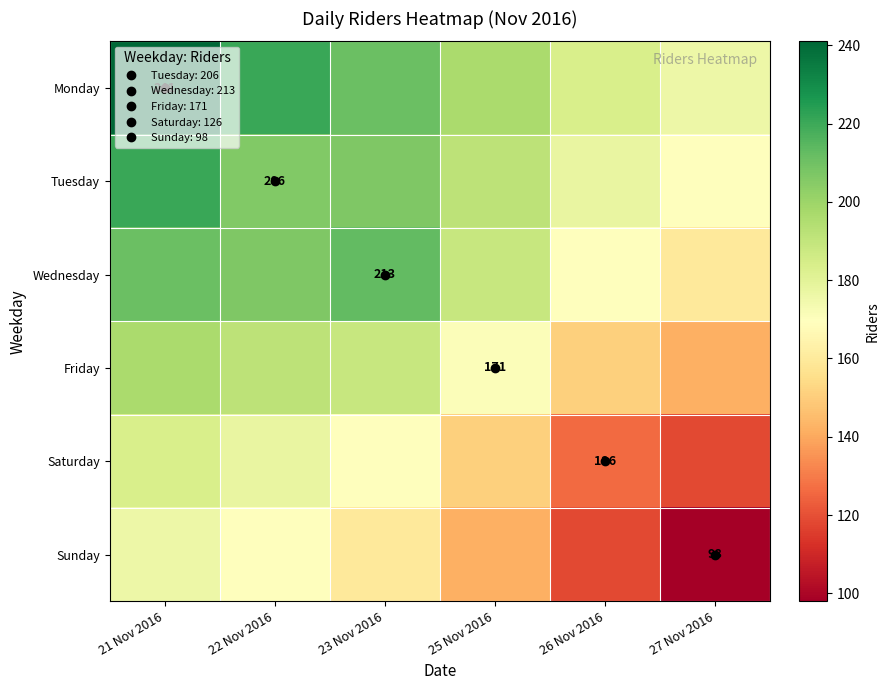

What is the smallest value displayed?

98.0